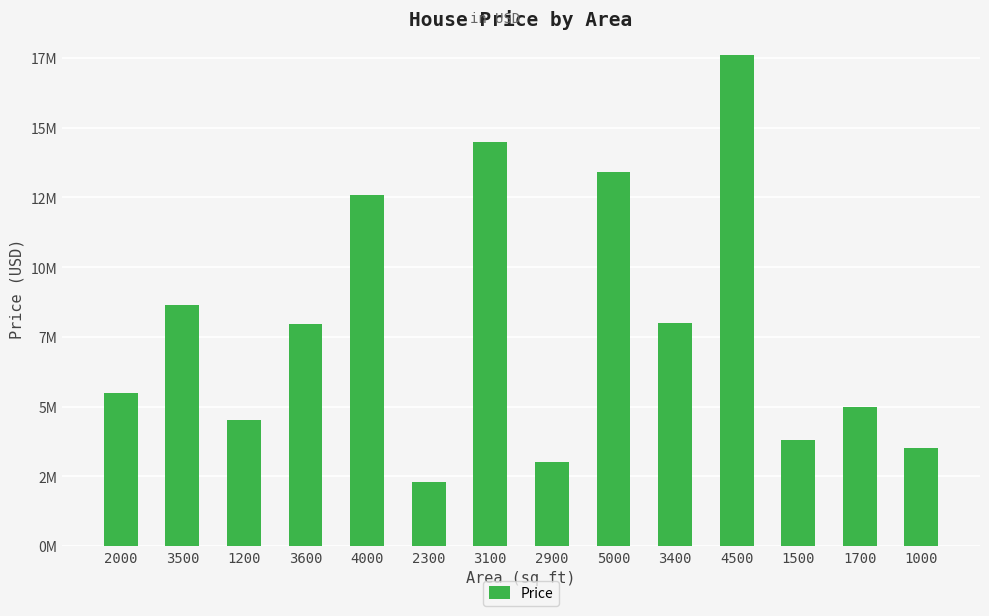

Are the bars horizontal?

No